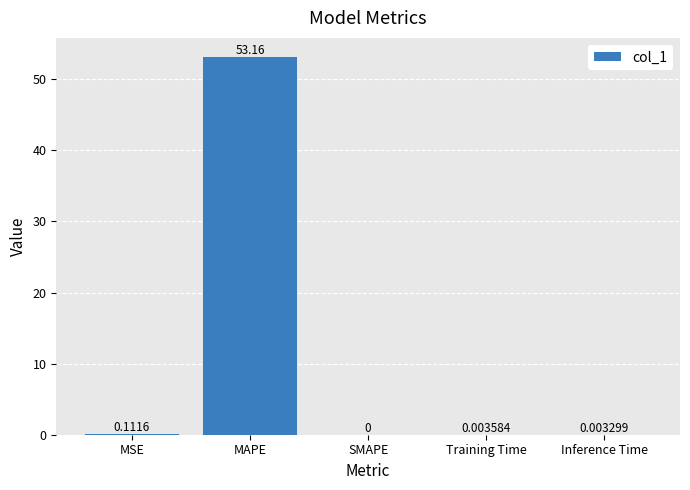

At which label is the value closest to 26?

MSE